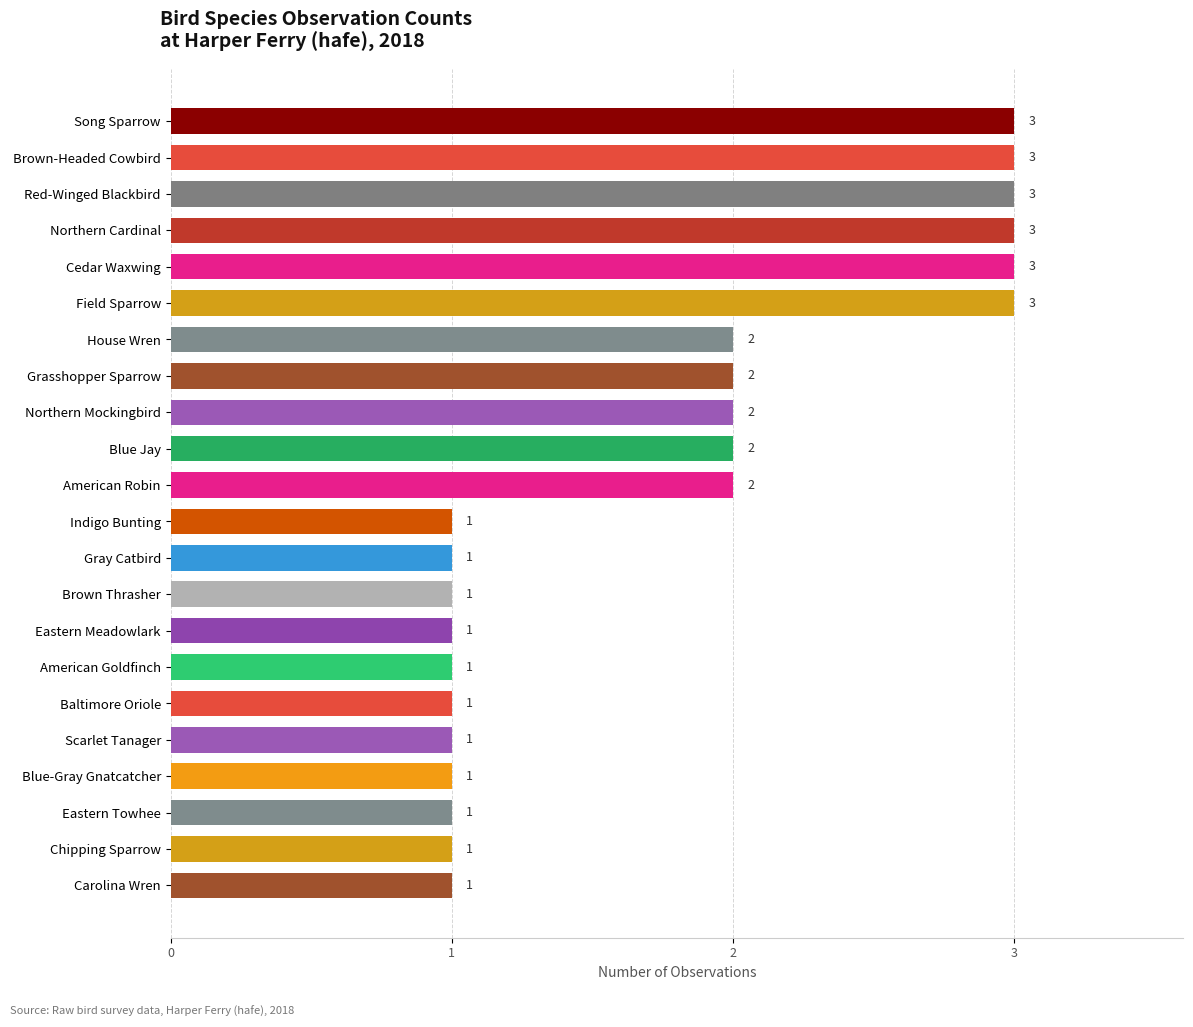

How many values are between 1 and 3?

22